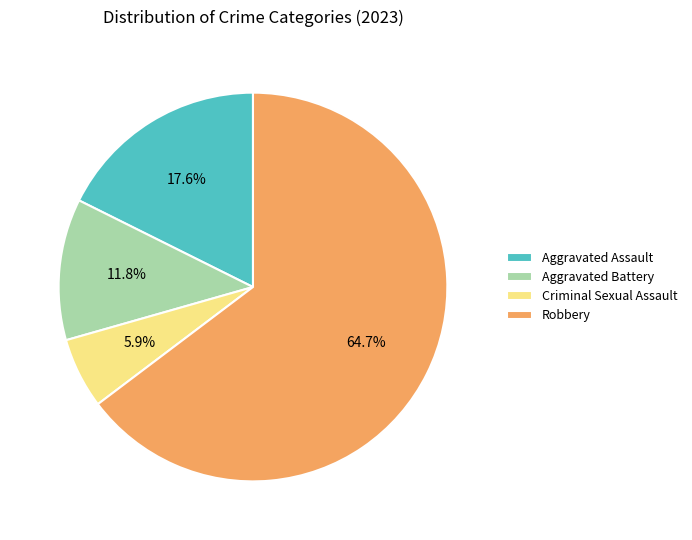

Which category has the smallest portion of the pie?

Criminal Sexual Assault